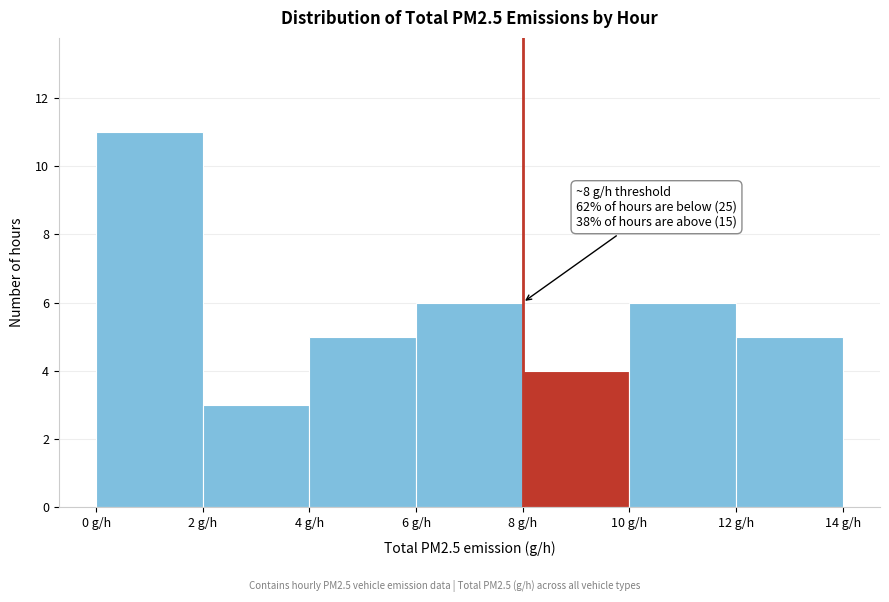

Which range on the x-axis has the tallest bar?

0 to 2